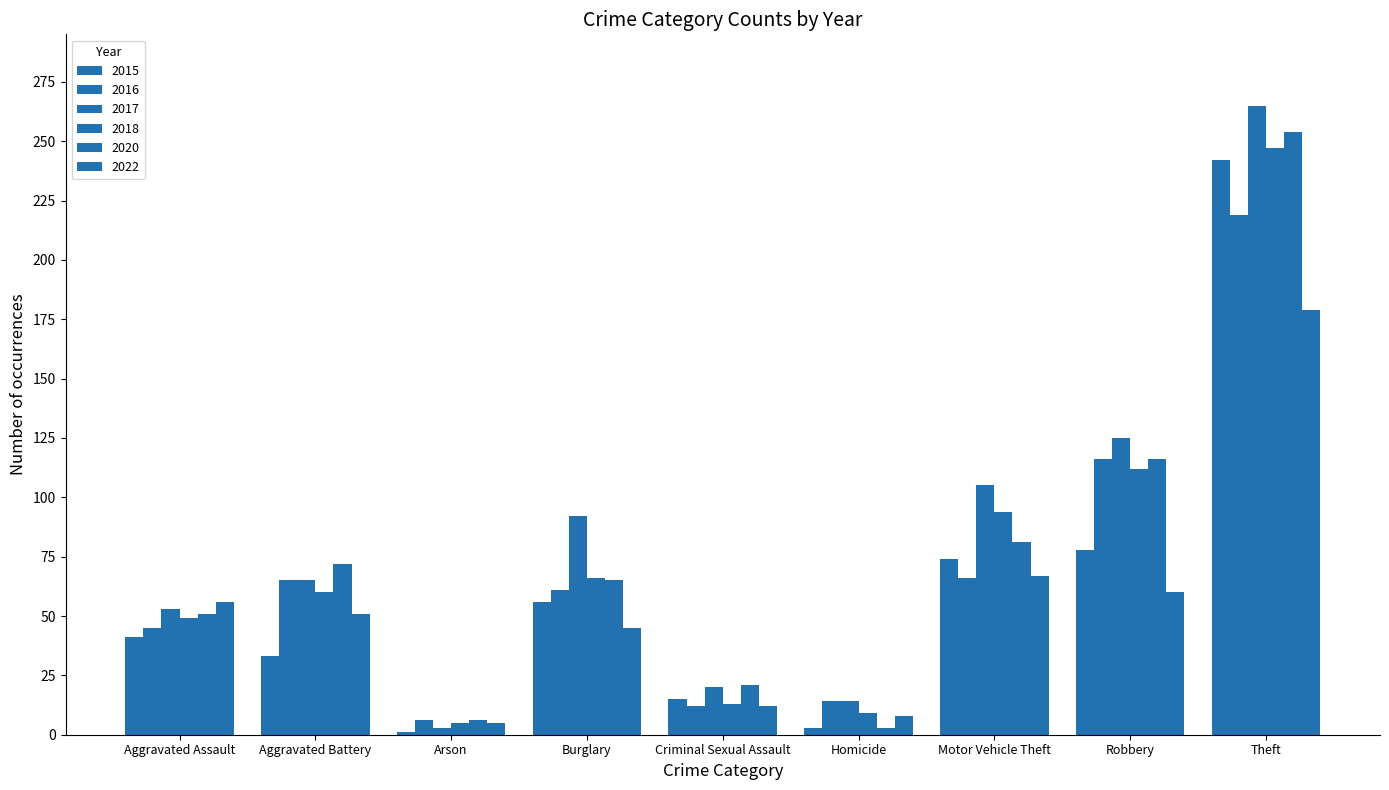

Reading right to left, transcribe all the data shown in this chart.

2015: Theft=242	Robbery=78	Motor Vehicle Theft=74	Homicide=3	Criminal Sexual Assault=15	Burglary=56	Arson=1	Aggravated Battery=33	Aggravated Assault=41
2016: Theft=219	Robbery=116	Motor Vehicle Theft=66	Homicide=14	Criminal Sexual Assault=12	Burglary=61	Arson=6	Aggravated Battery=65	Aggravated Assault=45
2017: Theft=265	Robbery=125	Motor Vehicle Theft=105	Homicide=14	Criminal Sexual Assault=20	Burglary=92	Arson=3	Aggravated Battery=65	Aggravated Assault=53
2018: Theft=247	Robbery=112	Motor Vehicle Theft=94	Homicide=9	Criminal Sexual Assault=13	Burglary=66	Arson=5	Aggravated Battery=60	Aggravated Assault=49
2020: Theft=254	Robbery=116	Motor Vehicle Theft=81	Homicide=3	Criminal Sexual Assault=21	Burglary=65	Arson=6	Aggravated Battery=72	Aggravated Assault=51
2022: Theft=179	Robbery=60	Motor Vehicle Theft=67	Homicide=8	Criminal Sexual Assault=12	Burglary=45	Arson=5	Aggravated Battery=51	Aggravated Assault=56